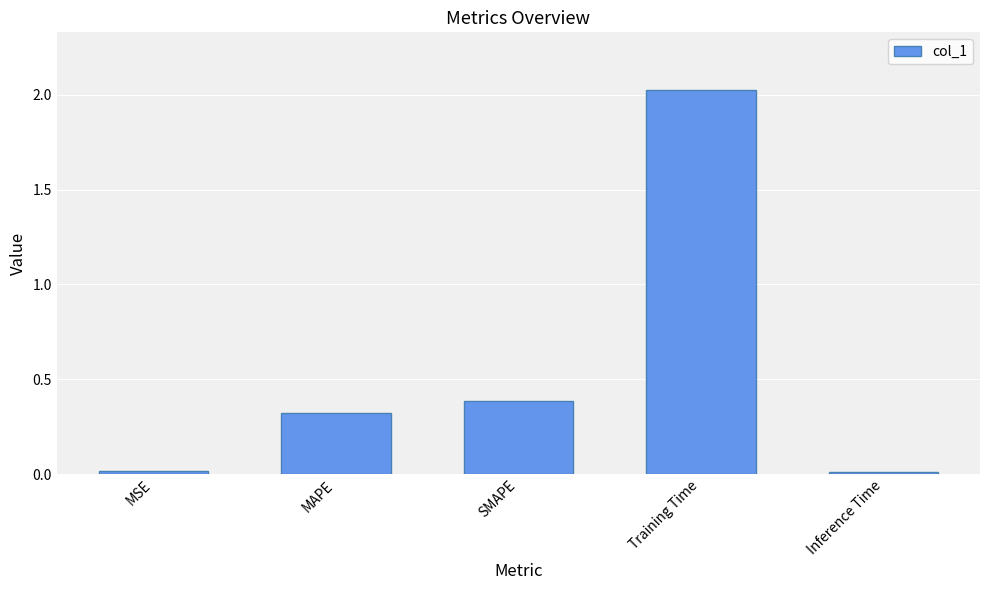

What is the sum of all values?

2.8